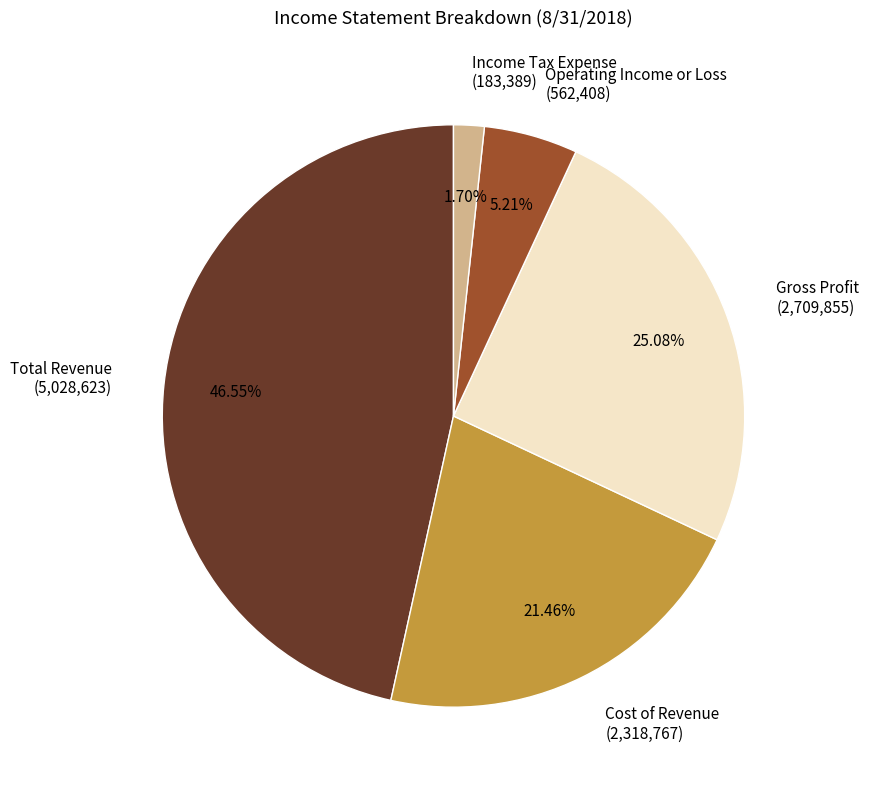

Is Total Revenue the majority of the pie?

No